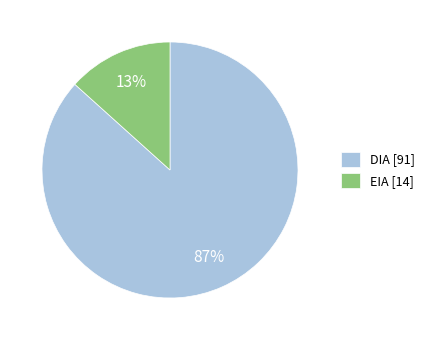

What is the majority slice?

DIA